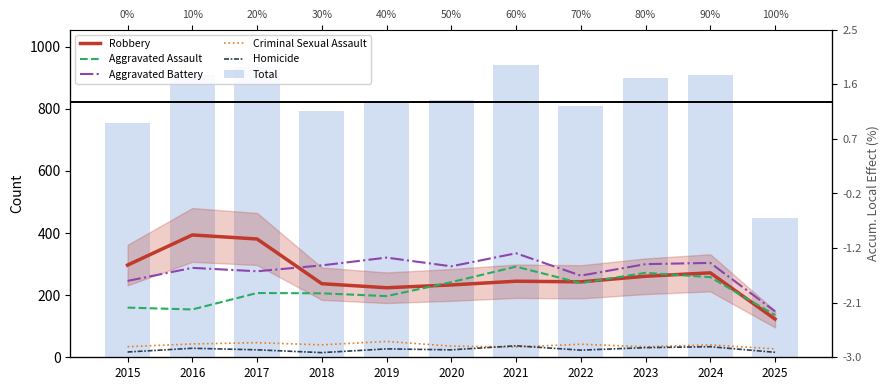

At which category is the sum across all series the highest?

2021